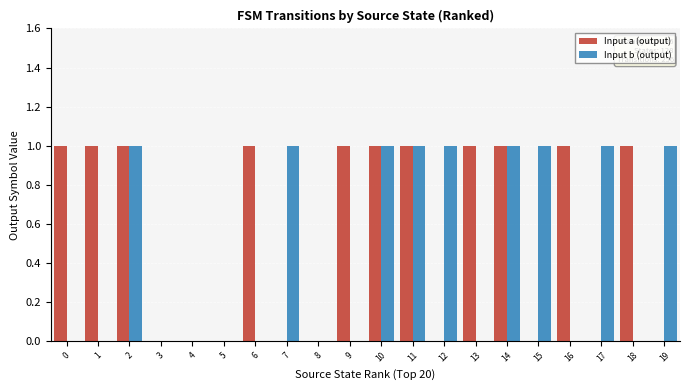

True or false: Input a (output) has a value of 1 at 9.

True